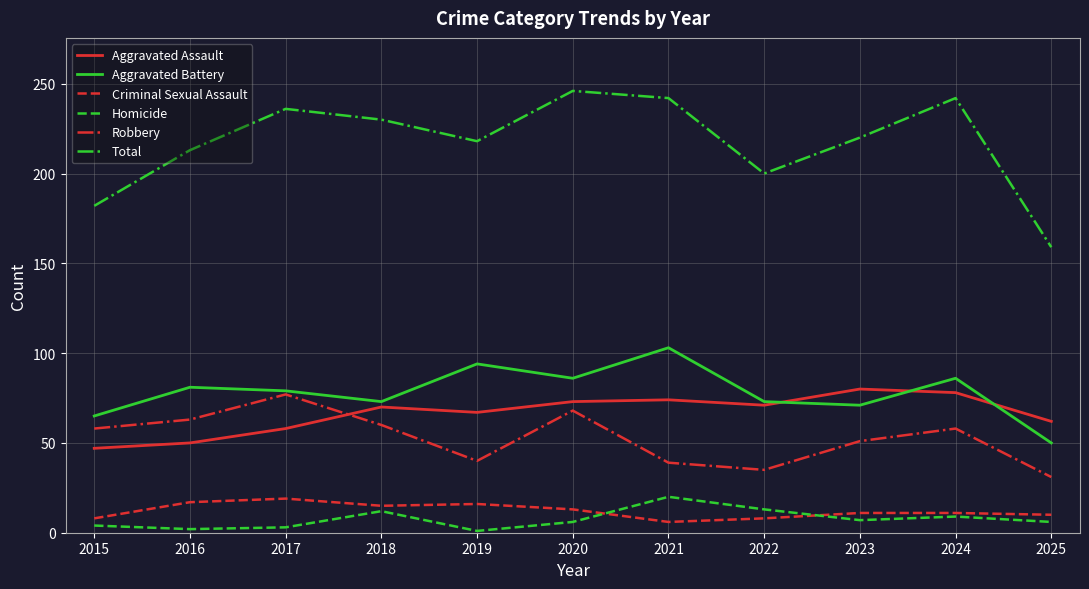

True or false: Aggravated Battery and Total cross at least once.

False